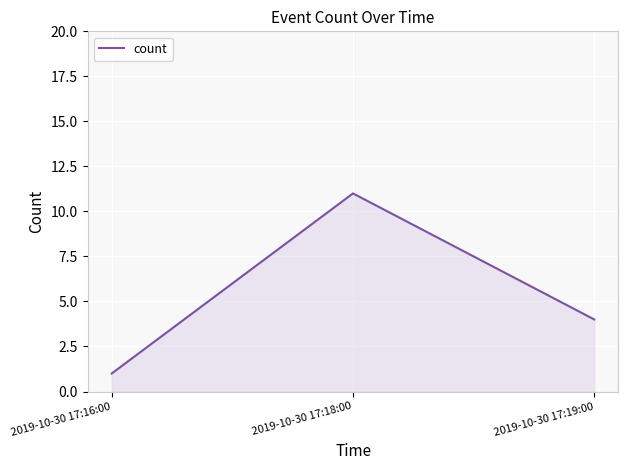

How many values are below 4?

1